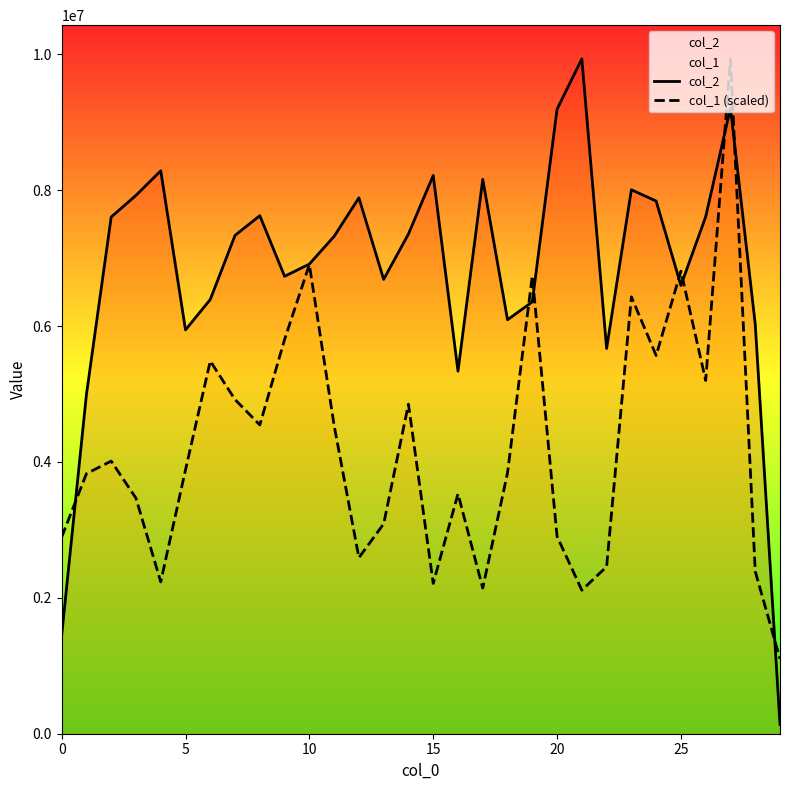

What is the label of the 16th point from the right?

14